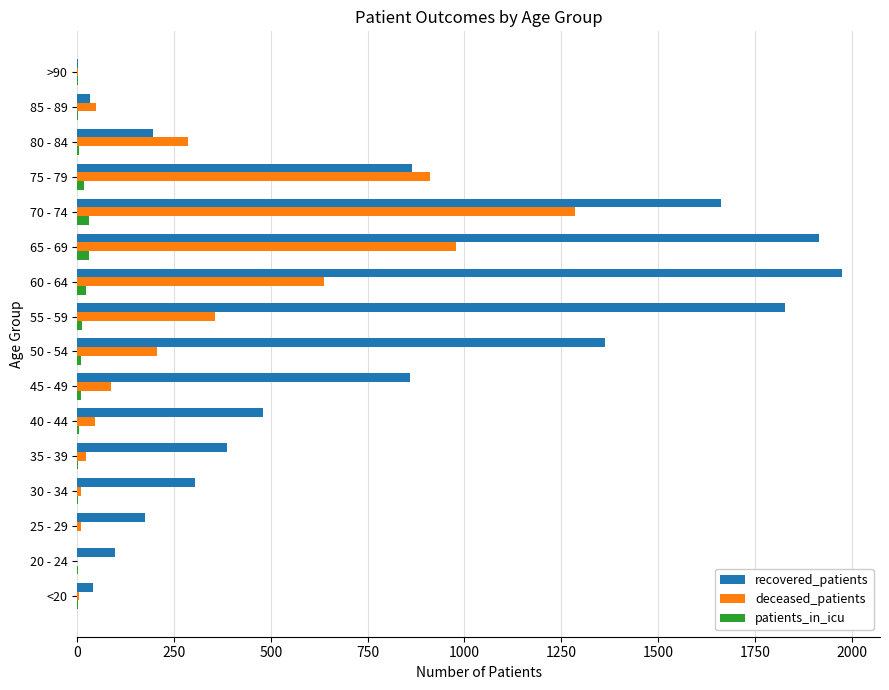

At which label is deceased_patients closest to 642?

60 - 64